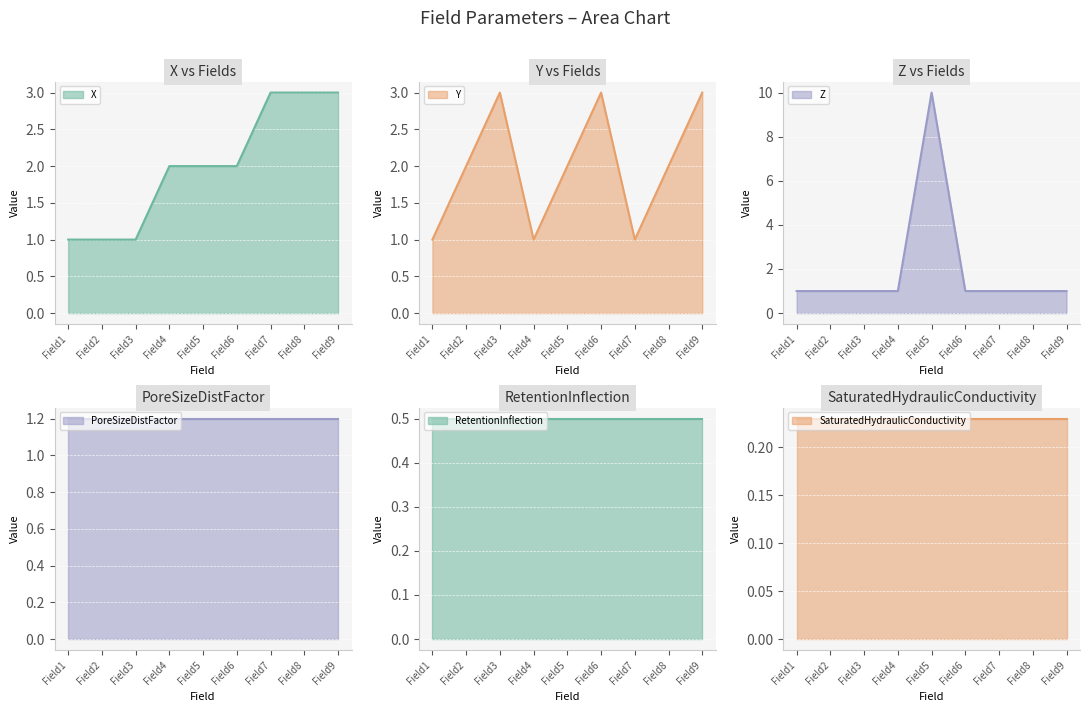

The value of Z at Field5 is 5. True or false?

False